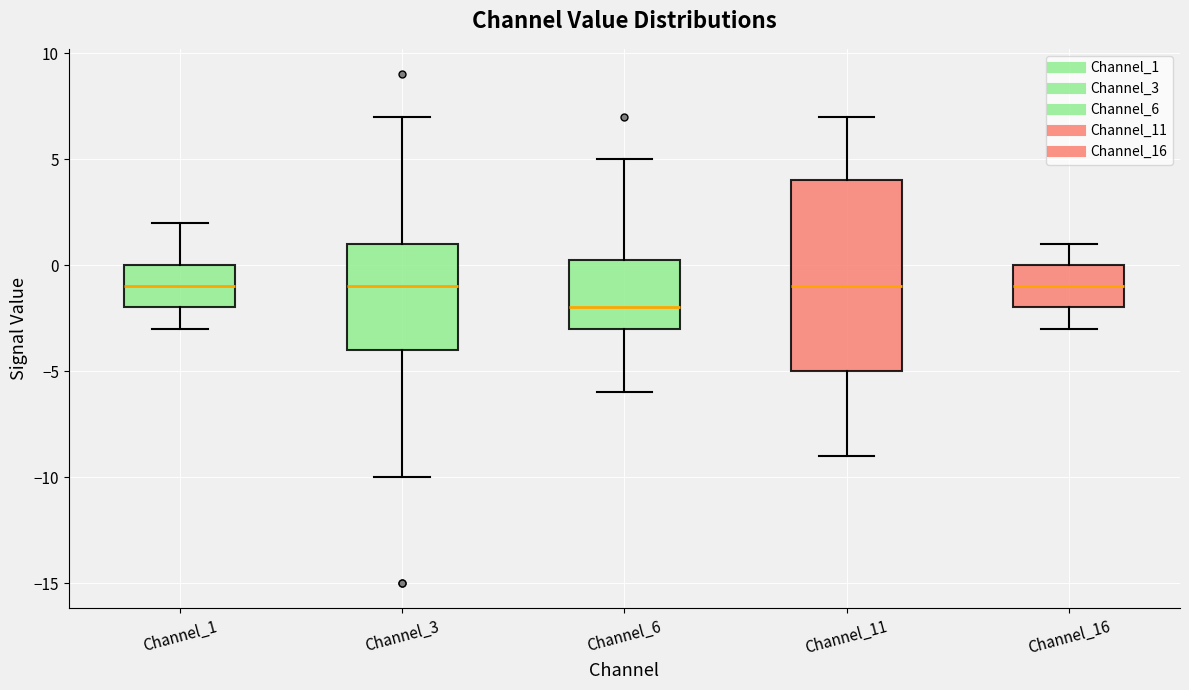

Comparing the boxes themselves (not the whiskers), which one is the tallest?

Channel_11